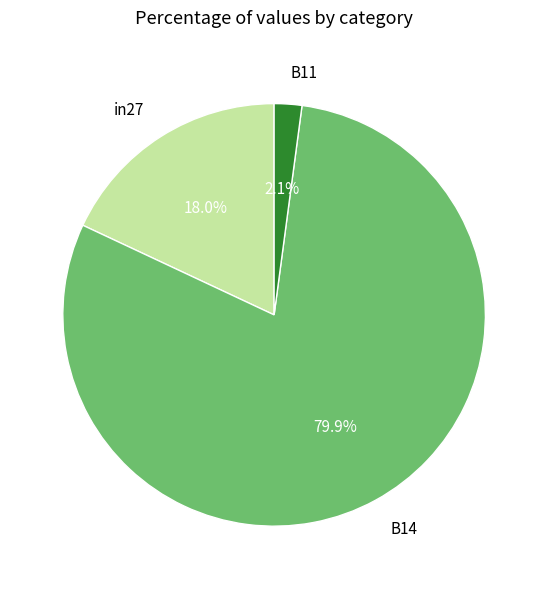

Between B14 and B11, which is larger?

B14